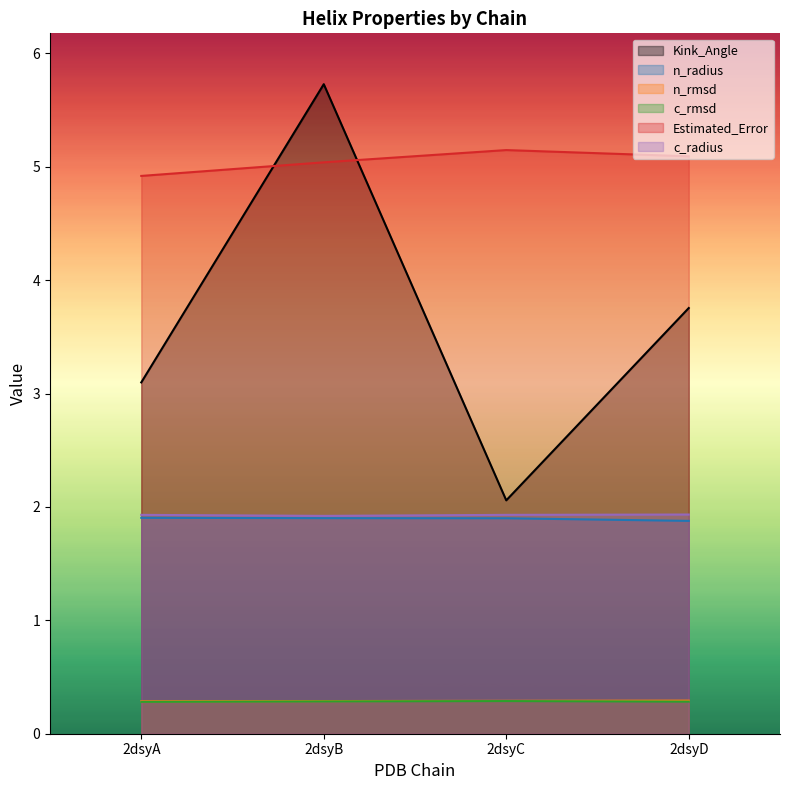

True or false: c_rmsd and Estimated_Error cross at least once.

False